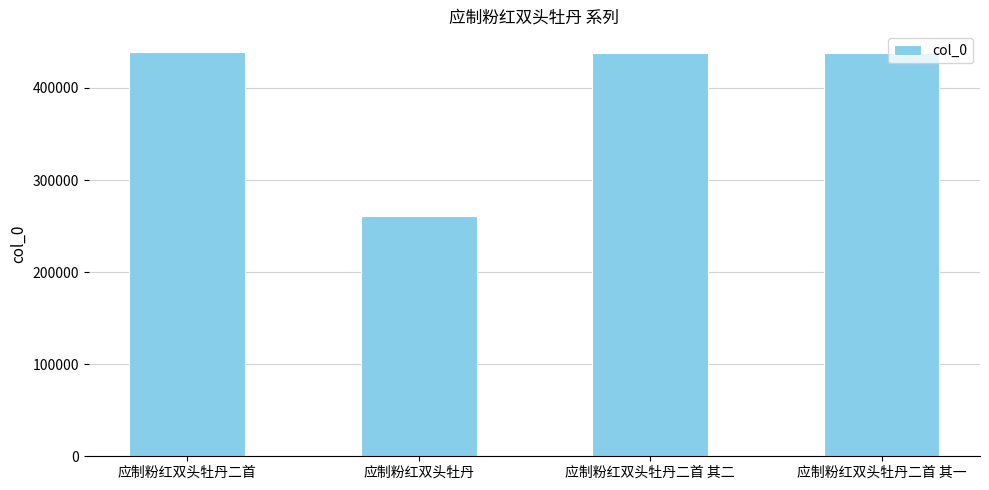

How many categories are shown in the chart?

4